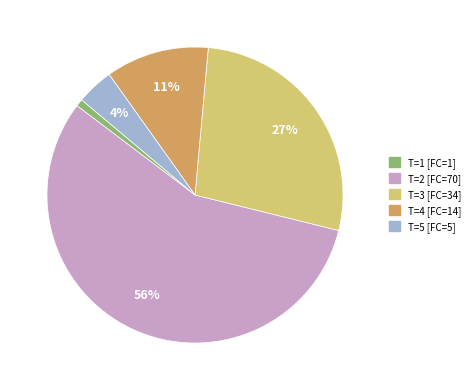

To the nearest percent, what is the average slice percentage?

20%